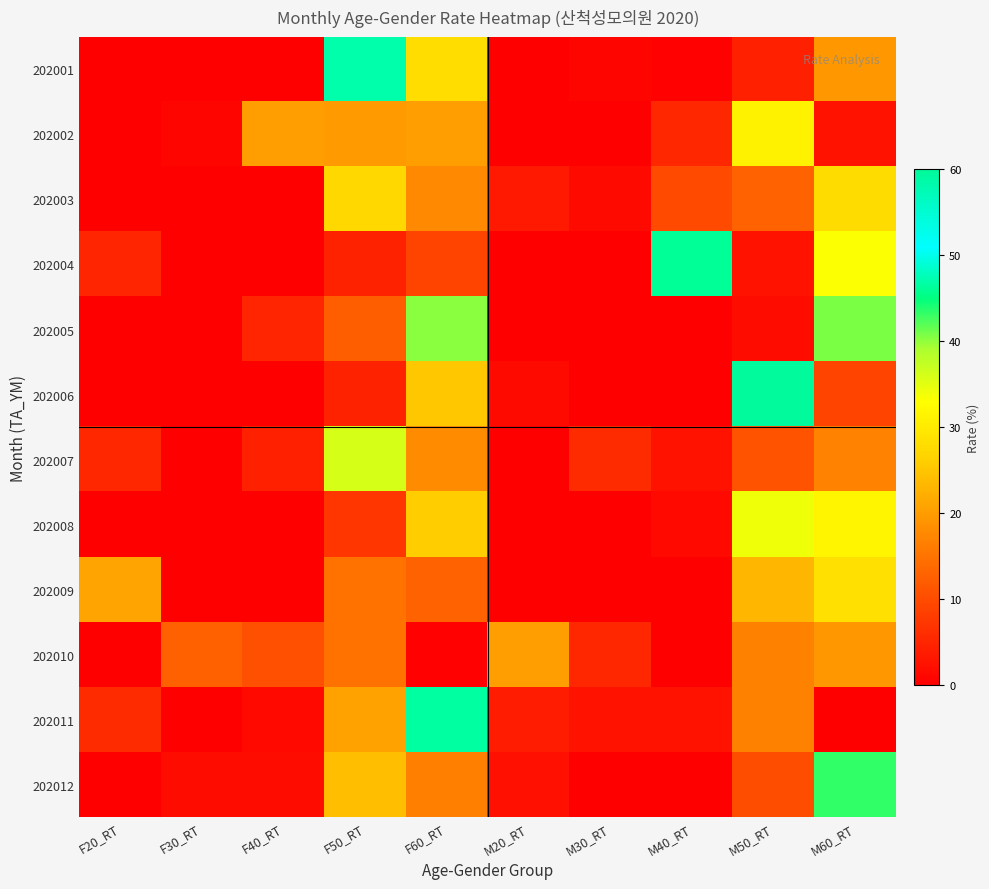

At how many categories does at least one series exceed 30?

5